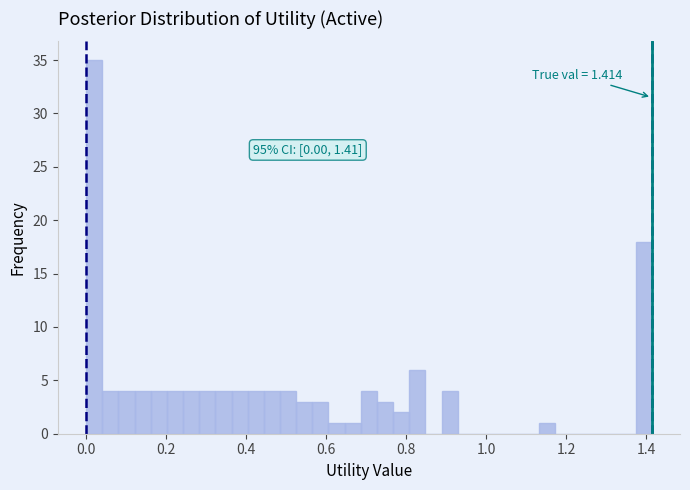

Around what value on the x-axis is the tallest bar? Give the approximate position of its centre, as read against the axis.

0.02